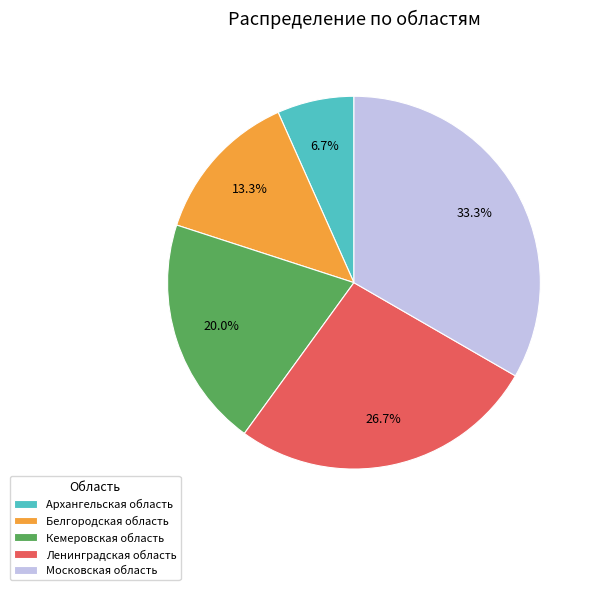

To the nearest percent, what percentage of the pie is Ленинградская область?

27%